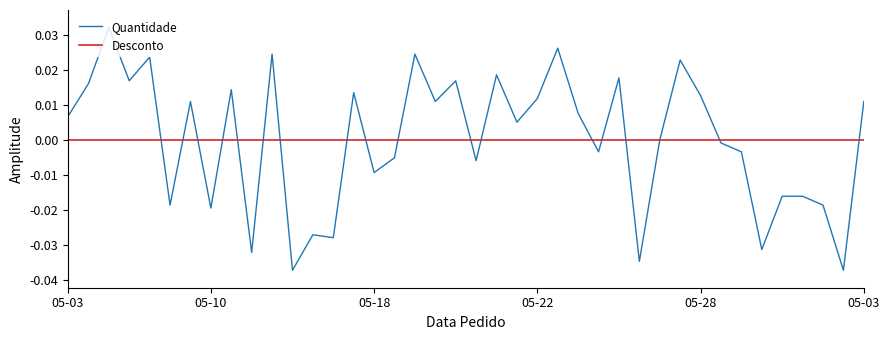

Which series has the largest range (max minus min)?

Quantidade